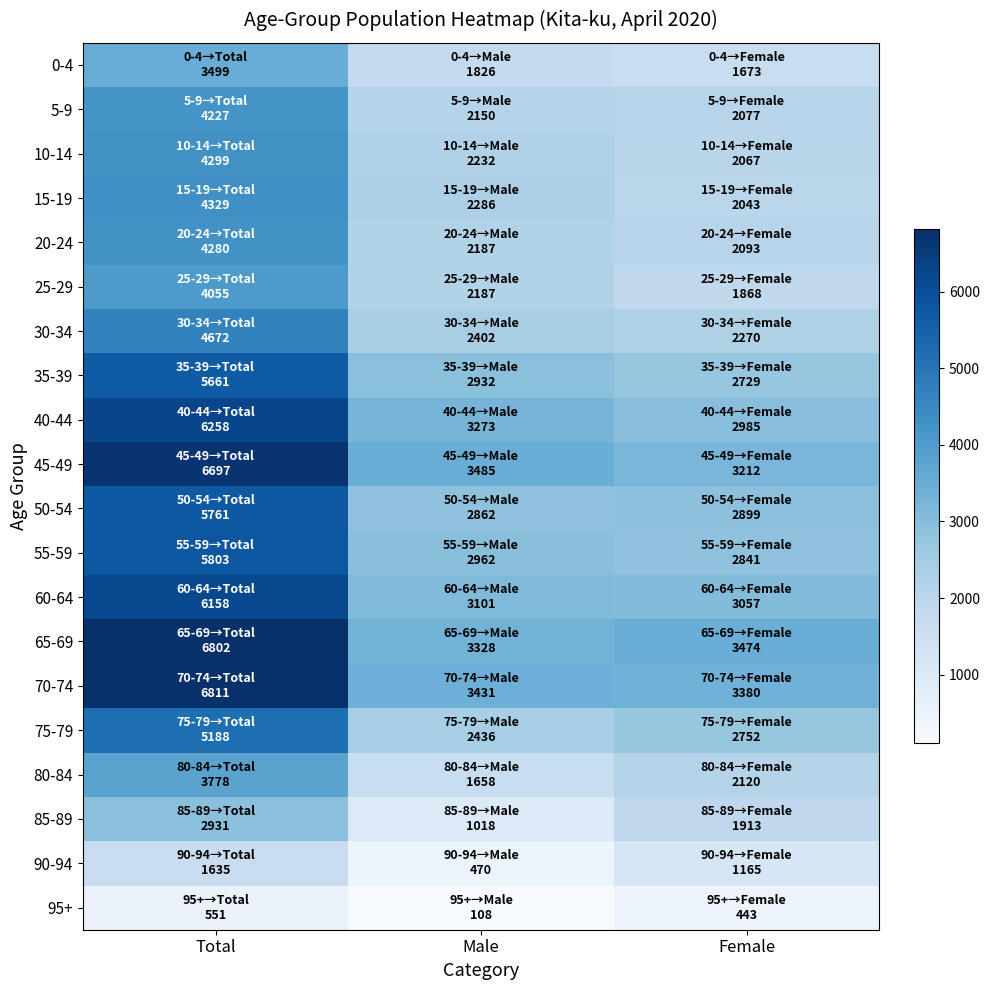

Which series has the largest range (max minus min)?

45-49